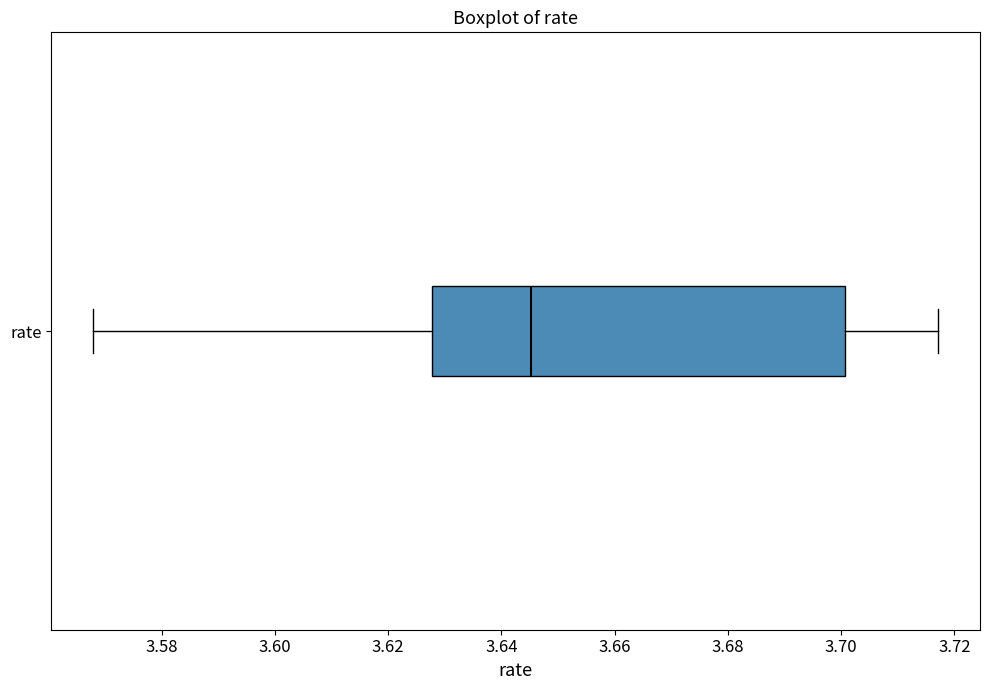

Where does the median line of the box for rate sit on the x-axis? The values are not printed on the chart, so give them approximately, as read against the axis.

3.646